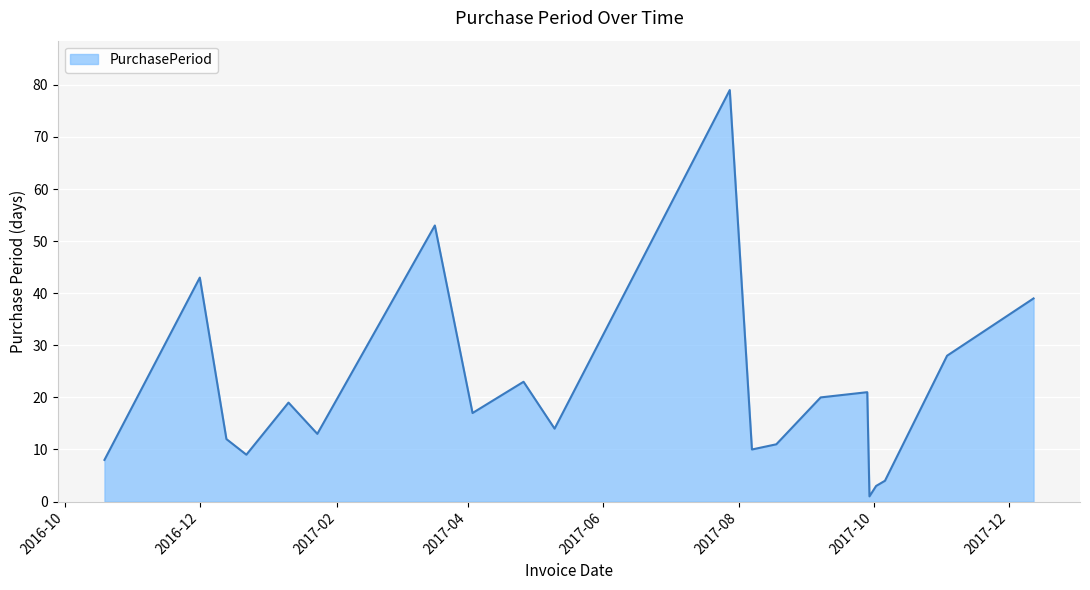

What is the greatest value displayed?

79